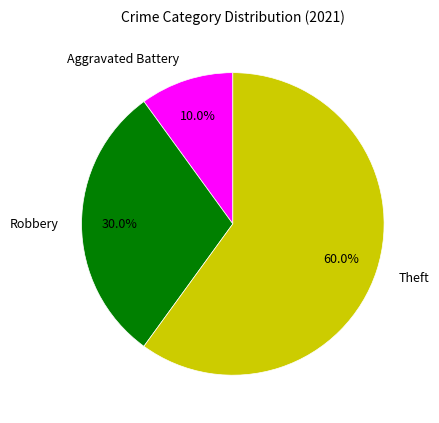

Count the number of slices in the pie.

3